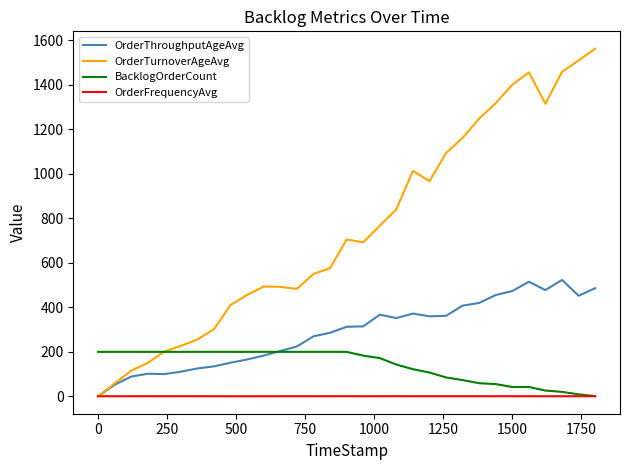

Which series has the largest range (max minus min)?

OrderTurnoverAgeAvg